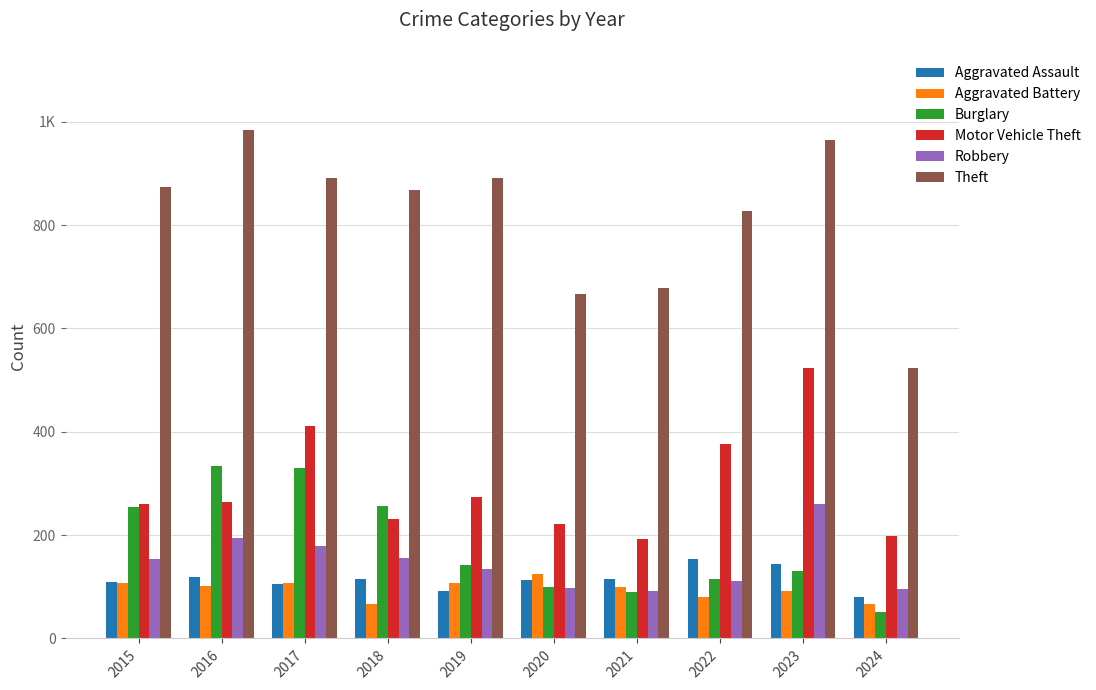

Does the chart contain any negative values?

No